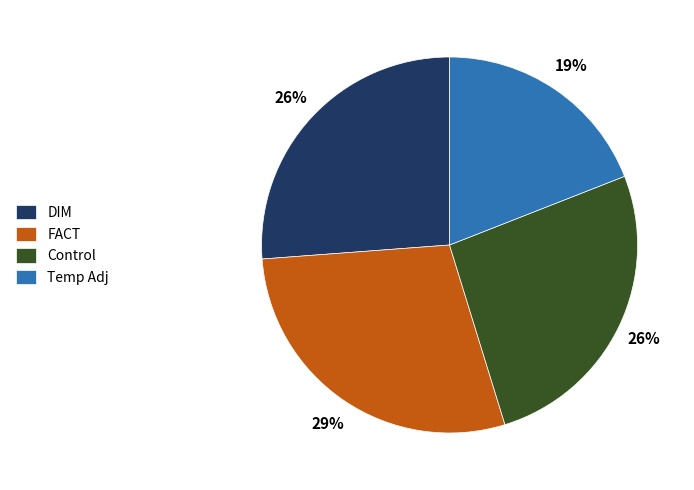

What percentage is the DIM slice, to the nearest percent?

26%